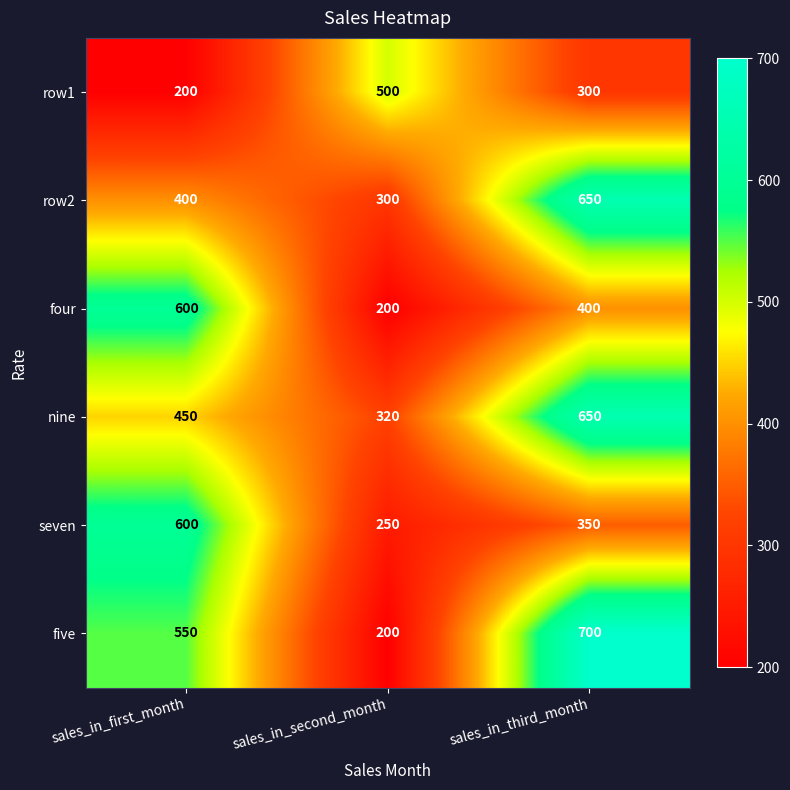

Reading left to right, list all the values displayed in this chart.

row1: 200	500	300
row2: 400	300	650
four: 600	200	400
nine: 450	320	650
seven: 600	250	350
five: 550	200	700